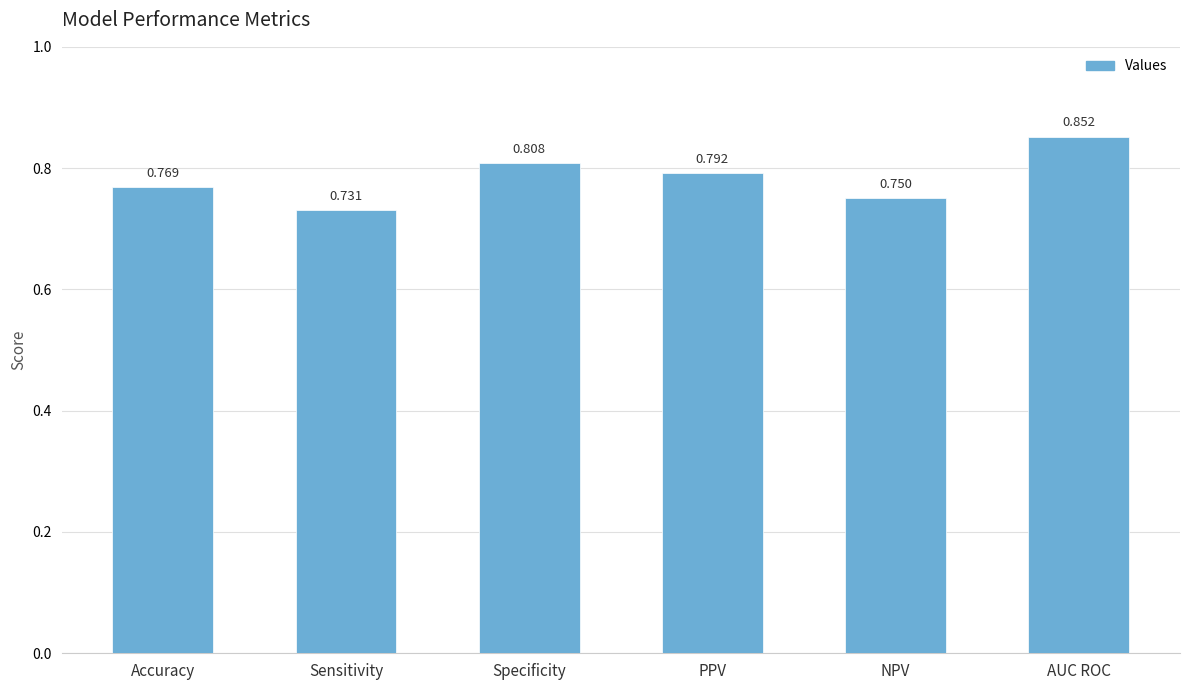

At which label is the value closest to 0?

Sensitivity